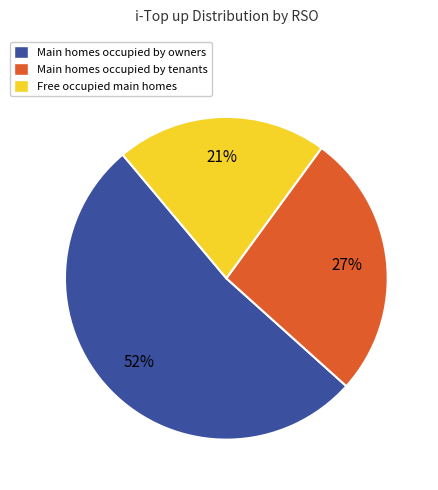

To the nearest percent, what portion does Free occupied main homes represent?

21%